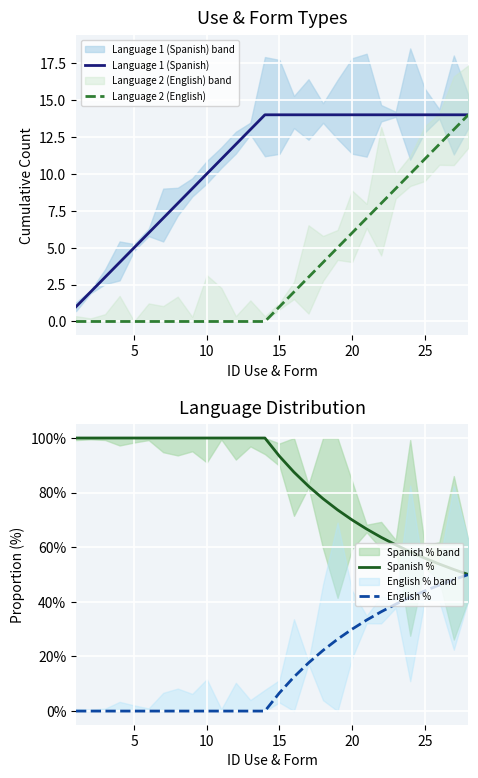

Is it true that Language 1 (Spanish) equals 14 at 15?

True